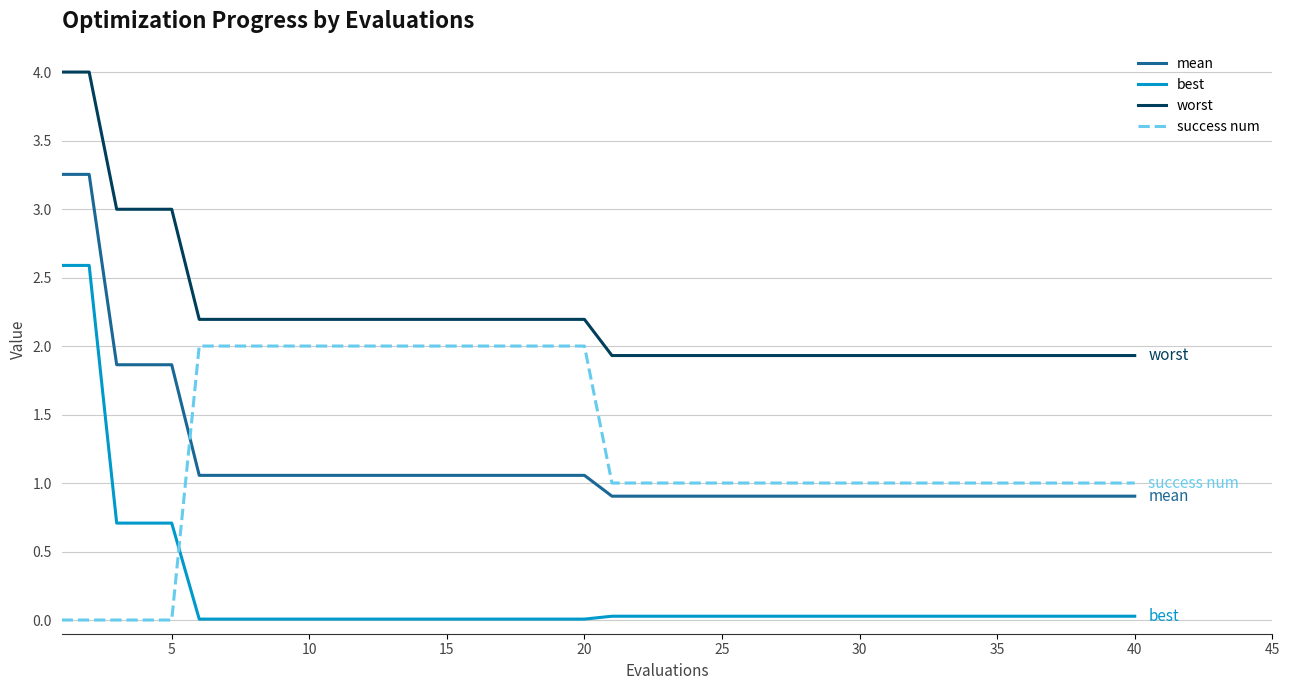

How many lines are shown in the chart?

4